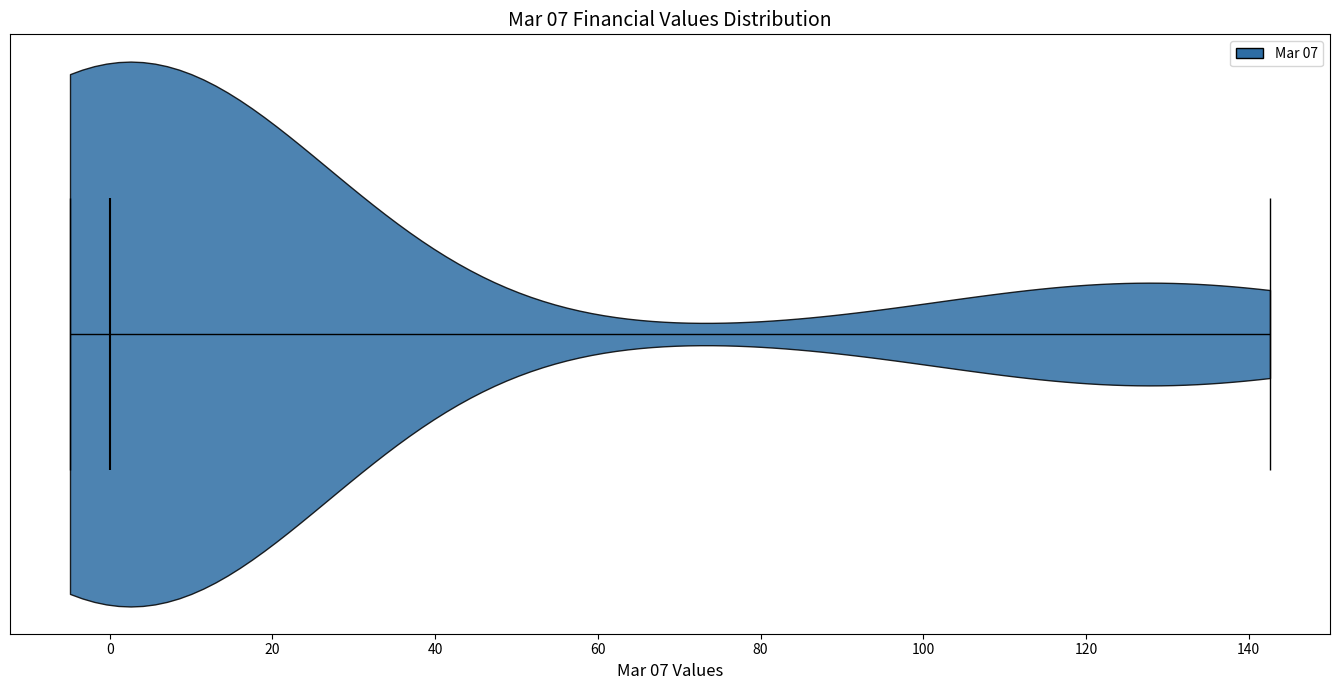

Read this violin plot against the x-axis: where its median line is, and the lowest and highest points the violin reaches. The values are not printed on the chart, so give them approximately, as read against the axis.

median line 0, lowest point -4, highest point 142